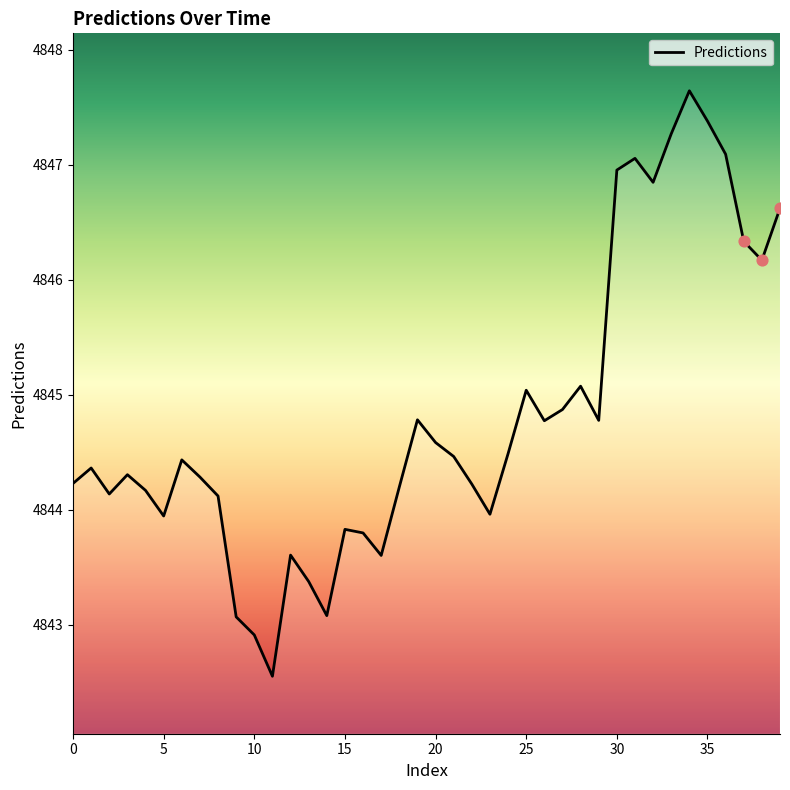

What is the maximum value shown in the chart?

4847.6